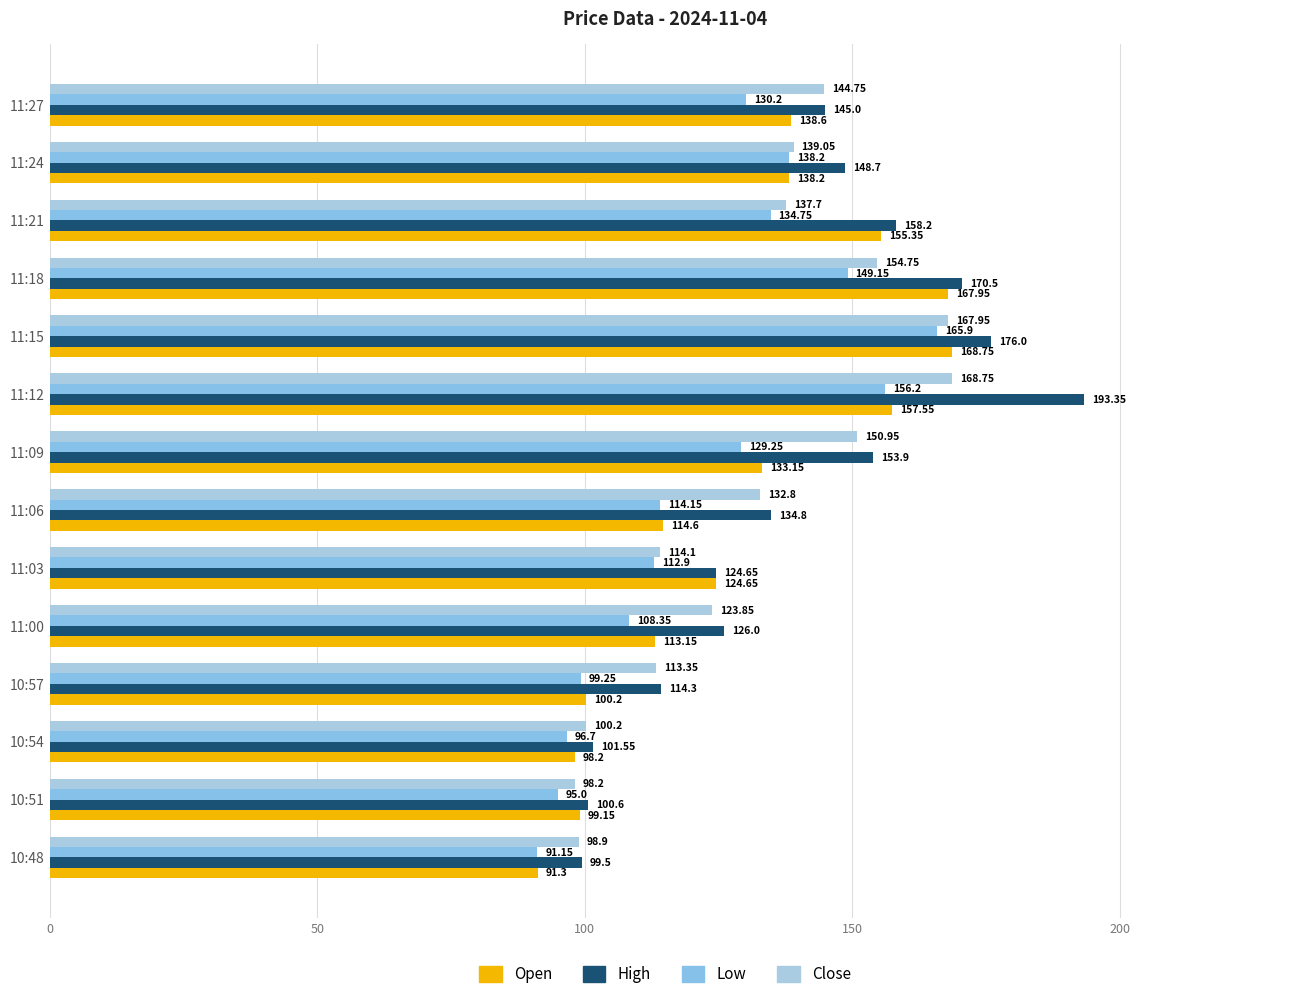

How many series are shown in this chart?

4